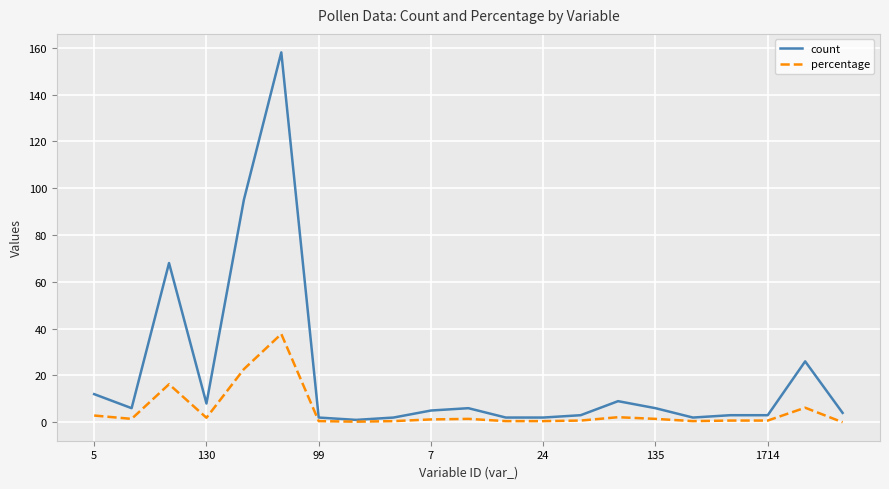

What is the highest value of the count series?

158.0